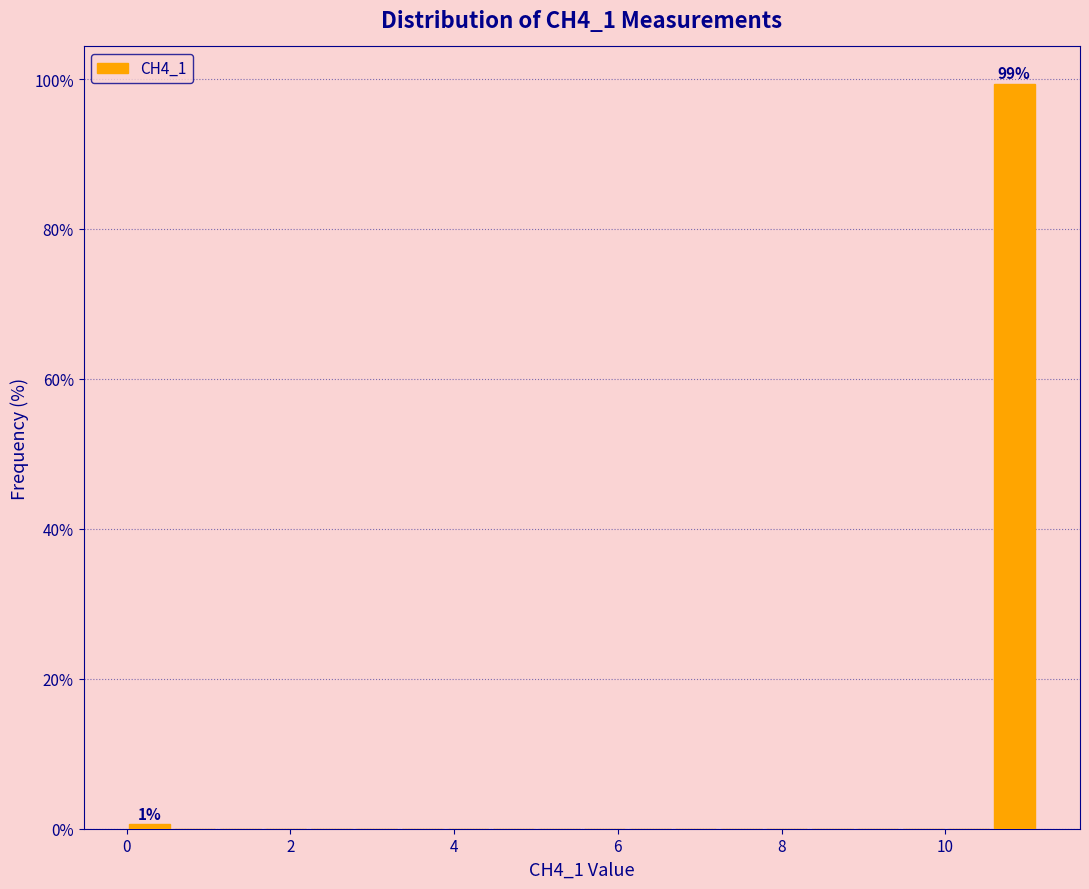

Around what value on the x-axis is the tallest bar? Give the approximate position of its centre, as read against the axis.

10.8